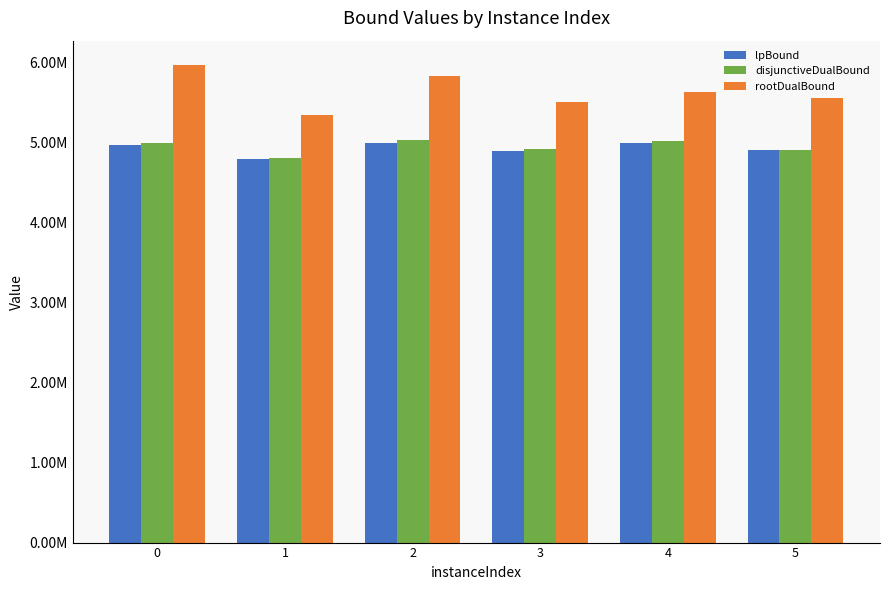

Does the chart contain stacked bars?

No